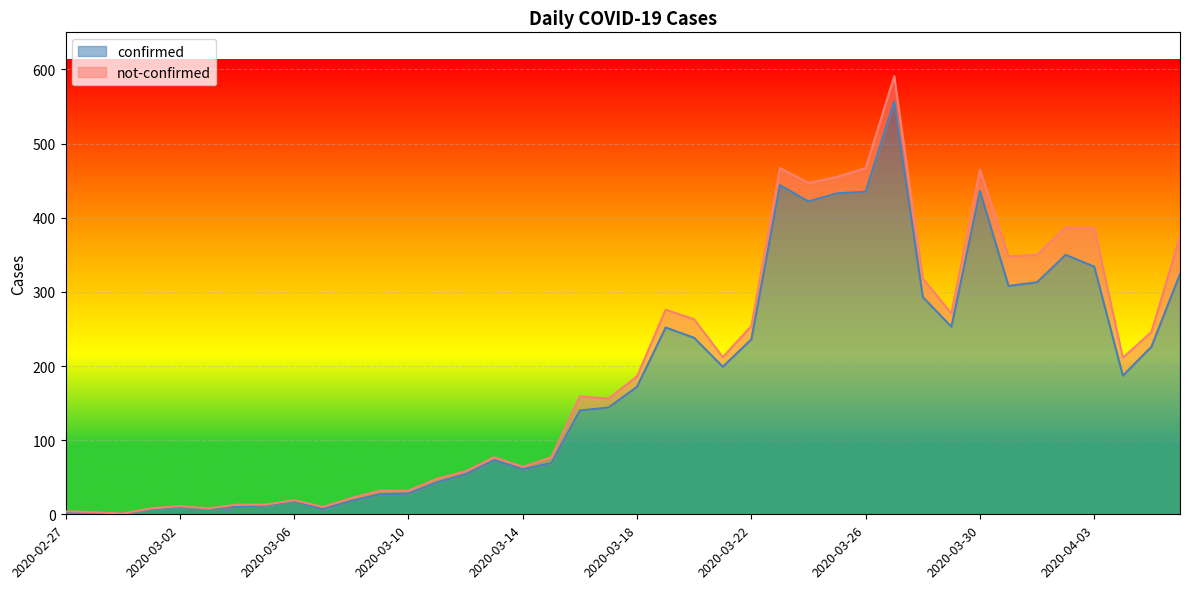

The value at 2020-04-03 is 334. True or false?

True